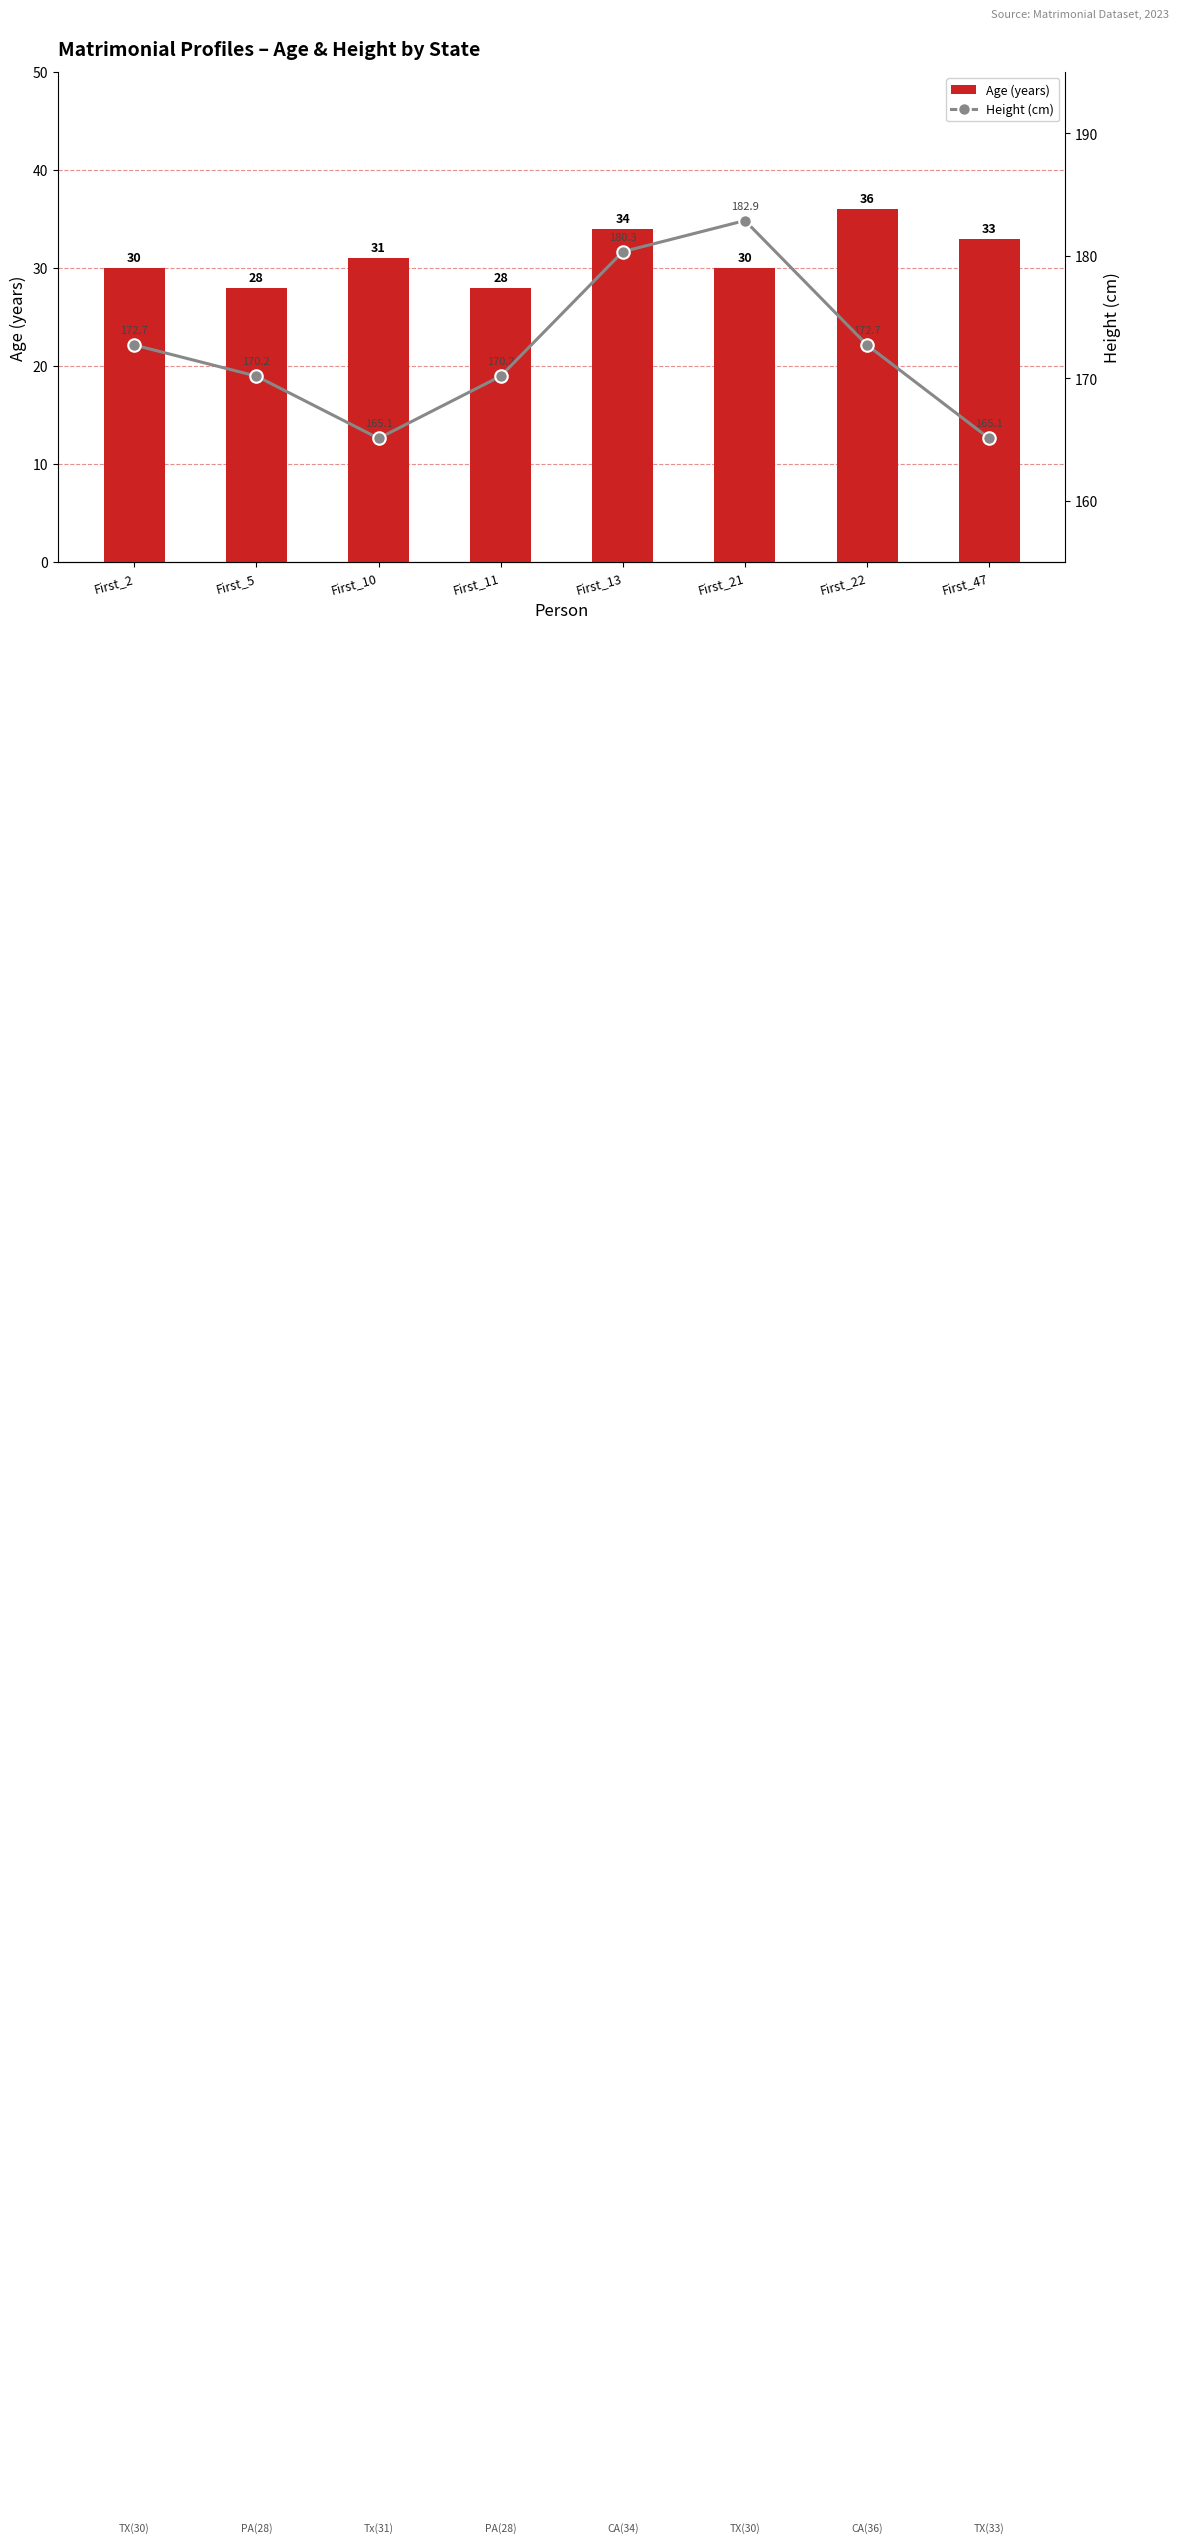

At which label is Height (cm) closest to 173?

First_2